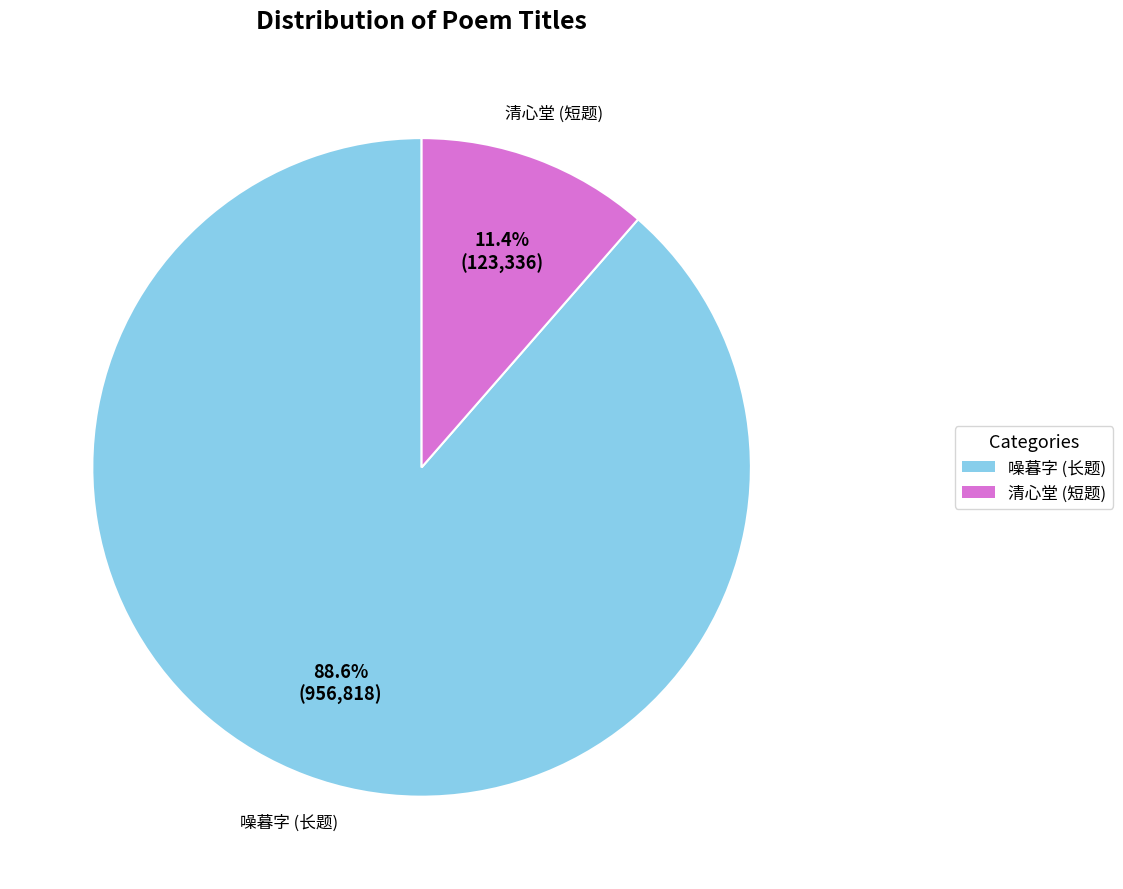

Is there a majority slice in this chart?

Yes